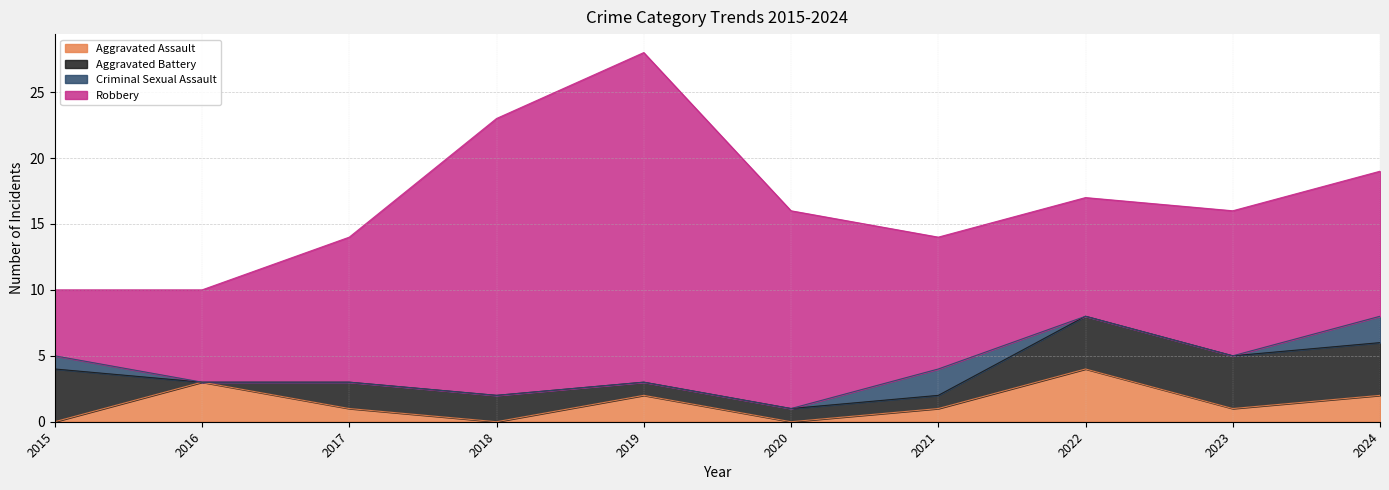

Which label corresponds to the smallest value in the chart?

2015